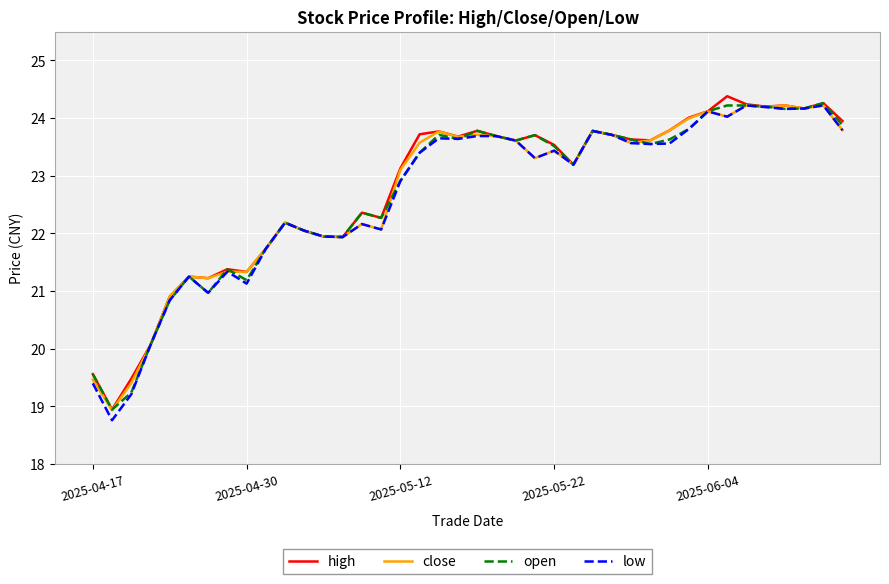

What is the smallest value displayed?

18.8